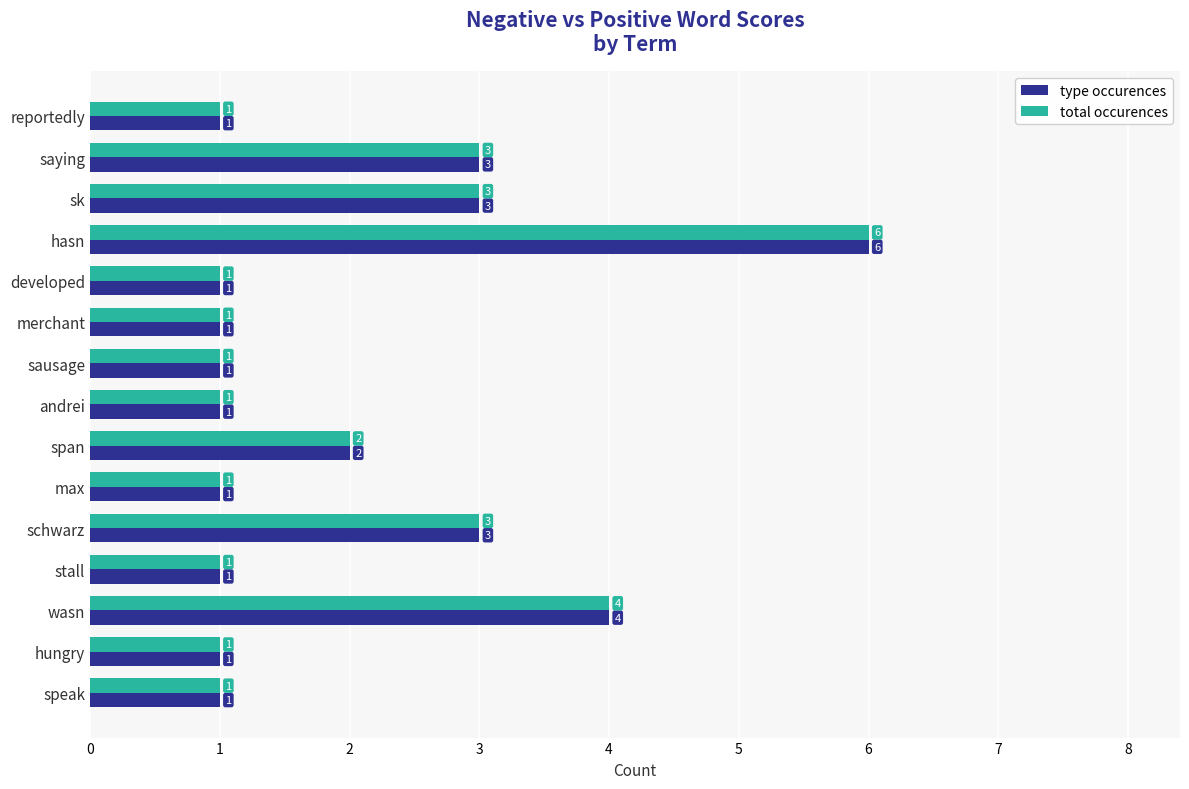

How many series are shown in this chart?

2